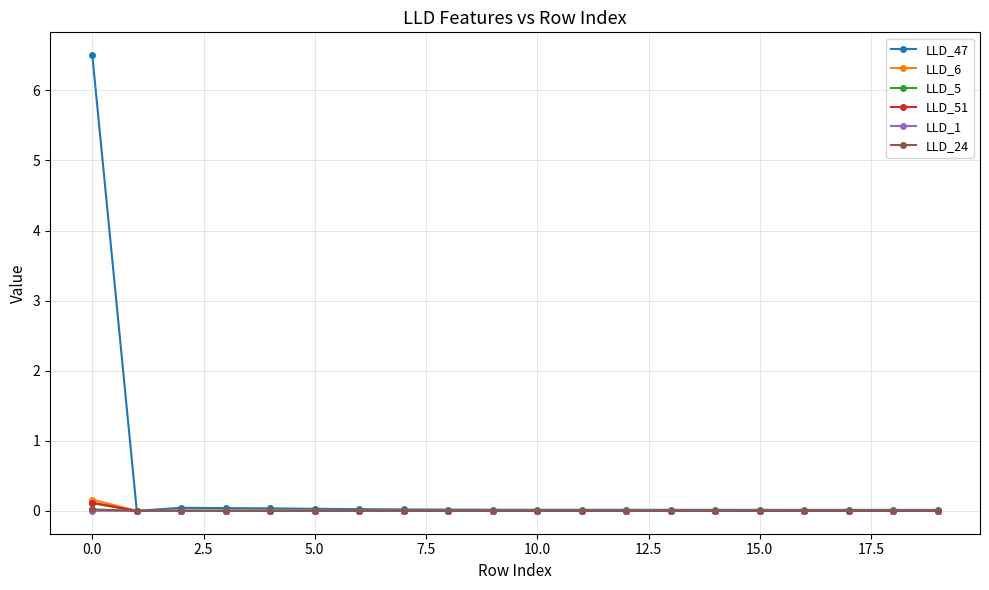

Which series ends up on top after the final intersection of LLD_6 and LLD_5?

LLD_5